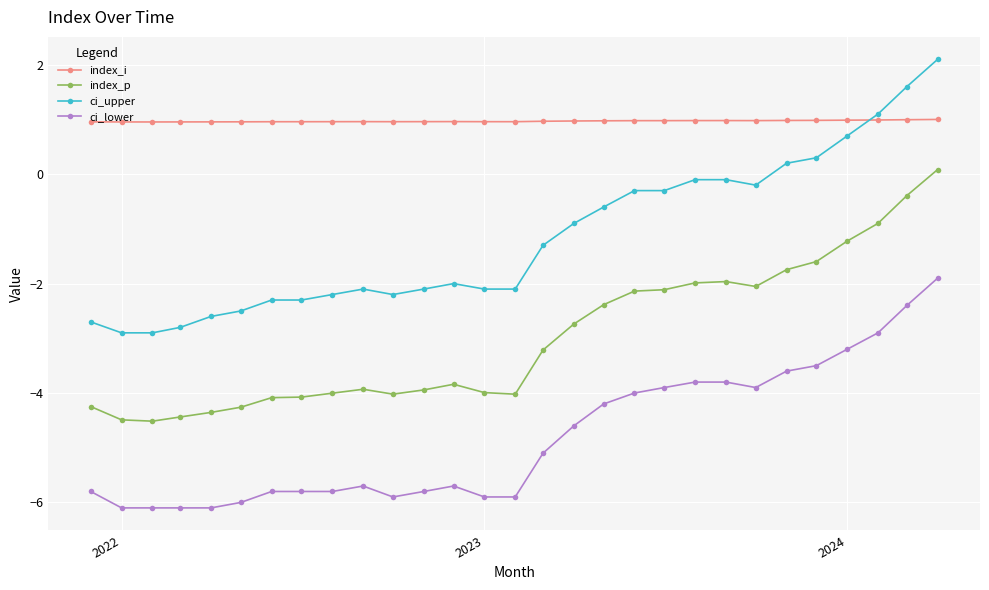

What is the minimum value shown in the chart?

-6.1